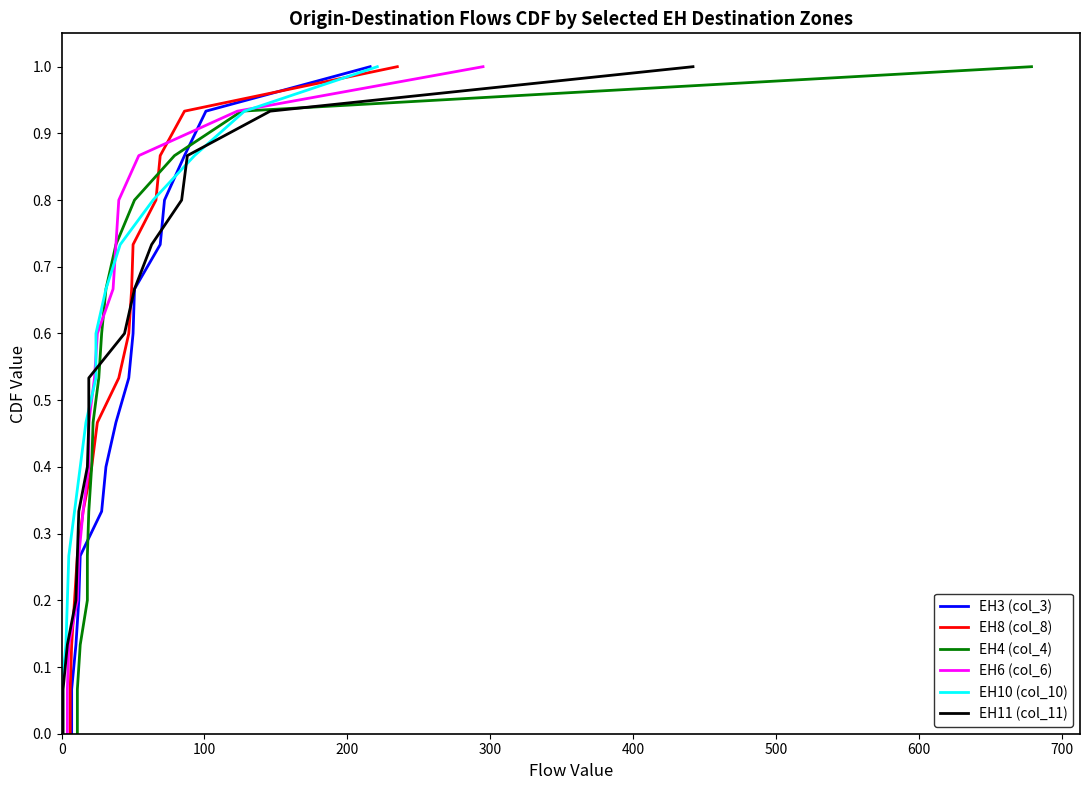

Does the chart display data point markers on the line(s)?

No